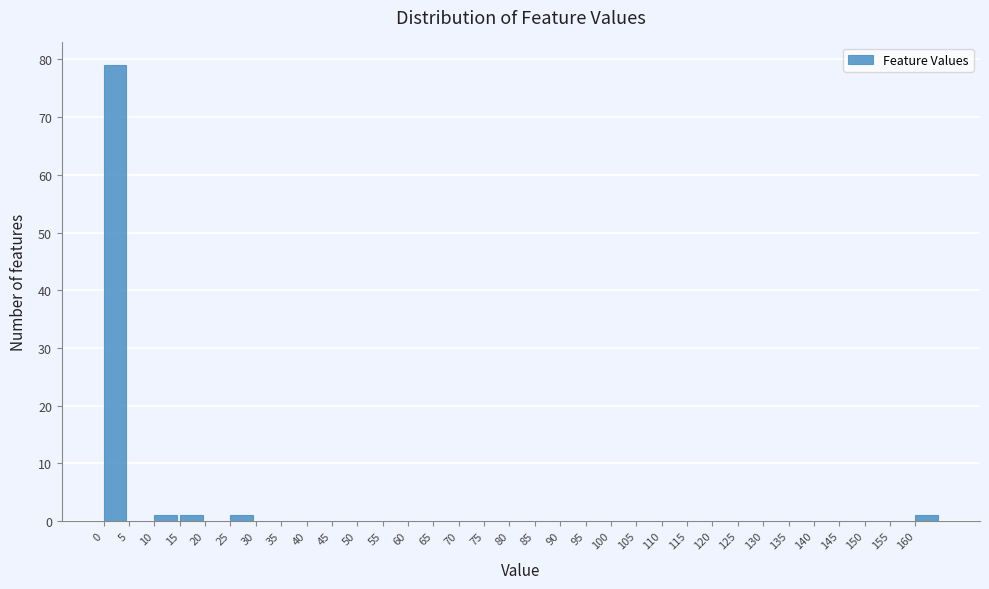

What is the height of the bar covering 25 to 30 on the x-axis? The values are not printed on the chart, so give them approximately, as read against the axis.

1